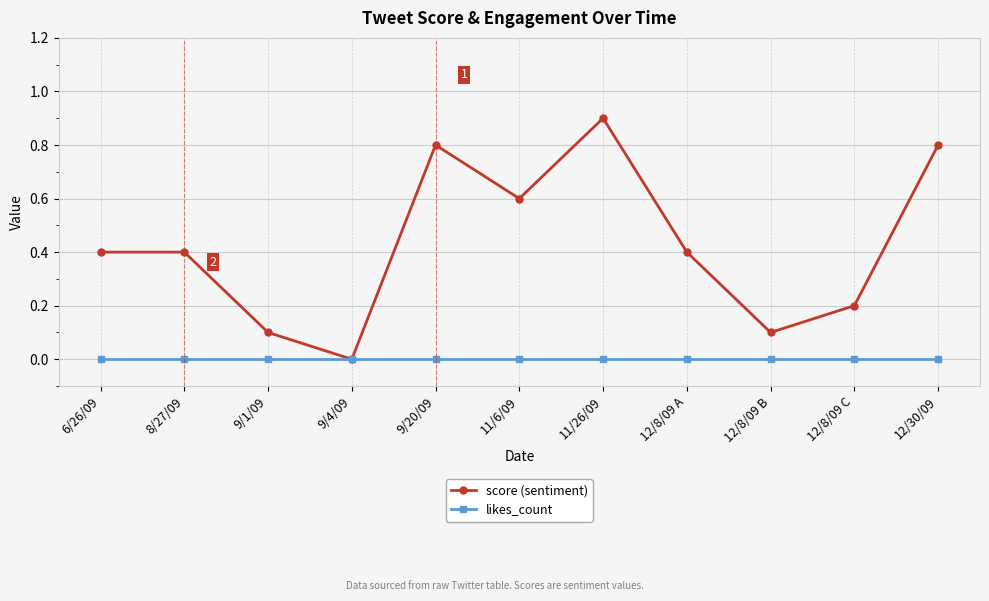

What position from the left is 8/27/09?

2